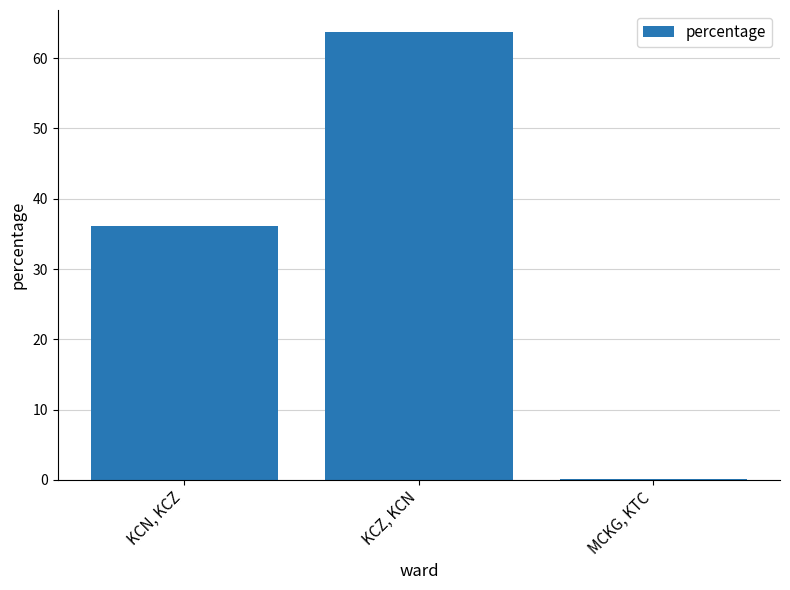

At which category does the chart reach its peak across all series?

KCZ, KCN